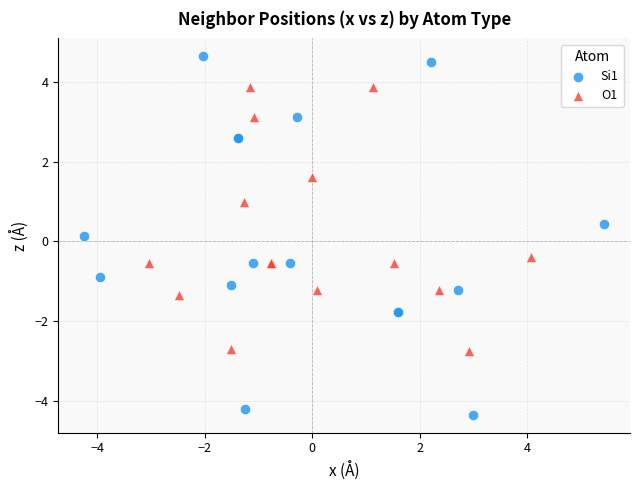

Which series reaches the minimum Y coordinate?

Si1